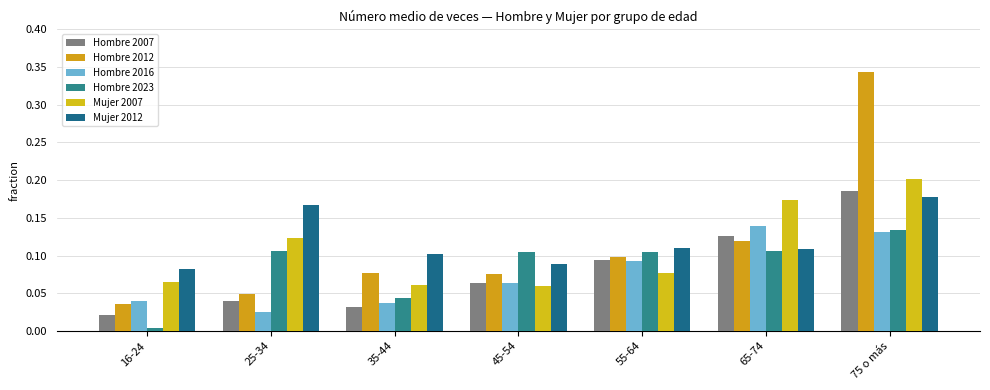

Is it true that Mujer 2012 equals 0.1 at 65-74?

False